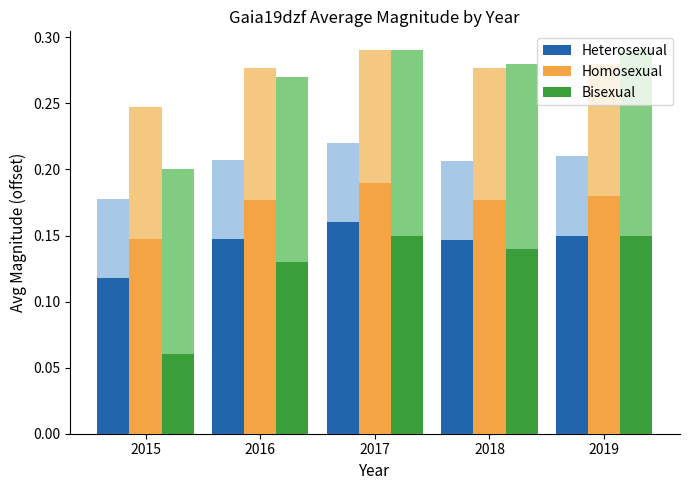

What is the sum of all Heterosexual values?

0.7